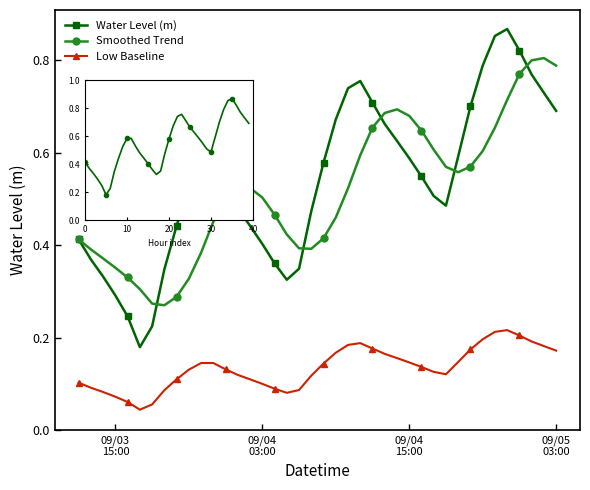

What is the maximum value for Smoothed Trend?

0.8